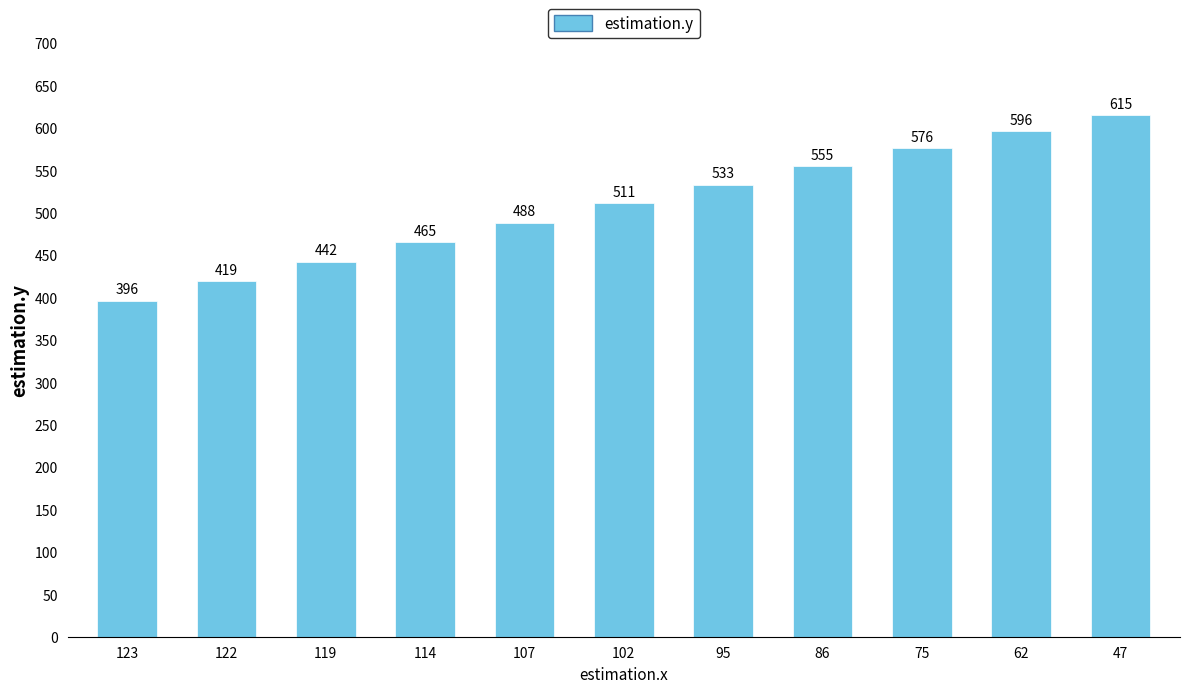

Reading right to left, extract all data points from this chart.

47=615	62=596	75=576	86=555	95=533	102=511	107=488	114=465	119=442	122=419	123=396